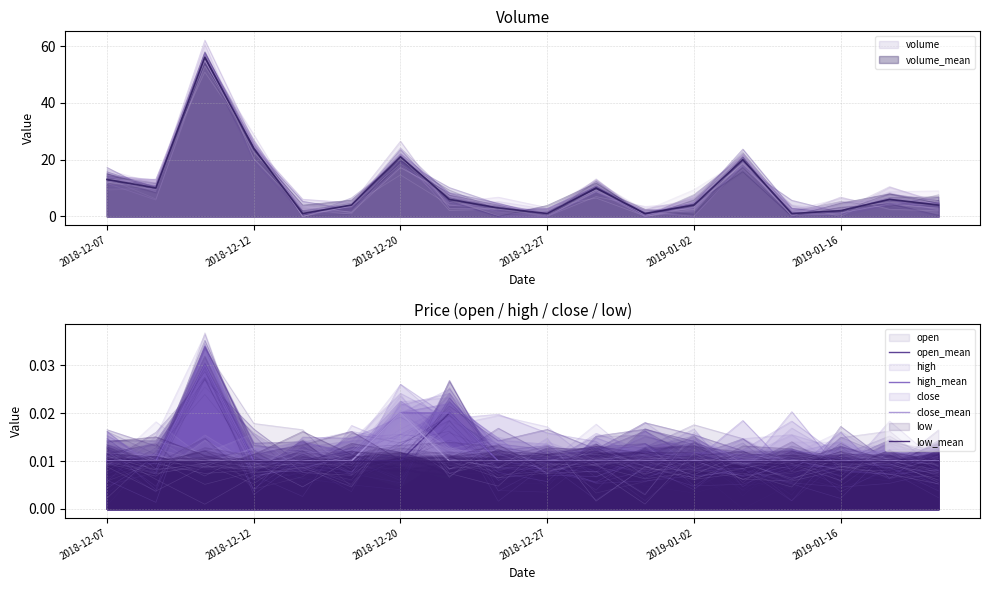

Rank the series at 13 from lowest to highest value.

open_mean, high_mean, close_mean, low_mean